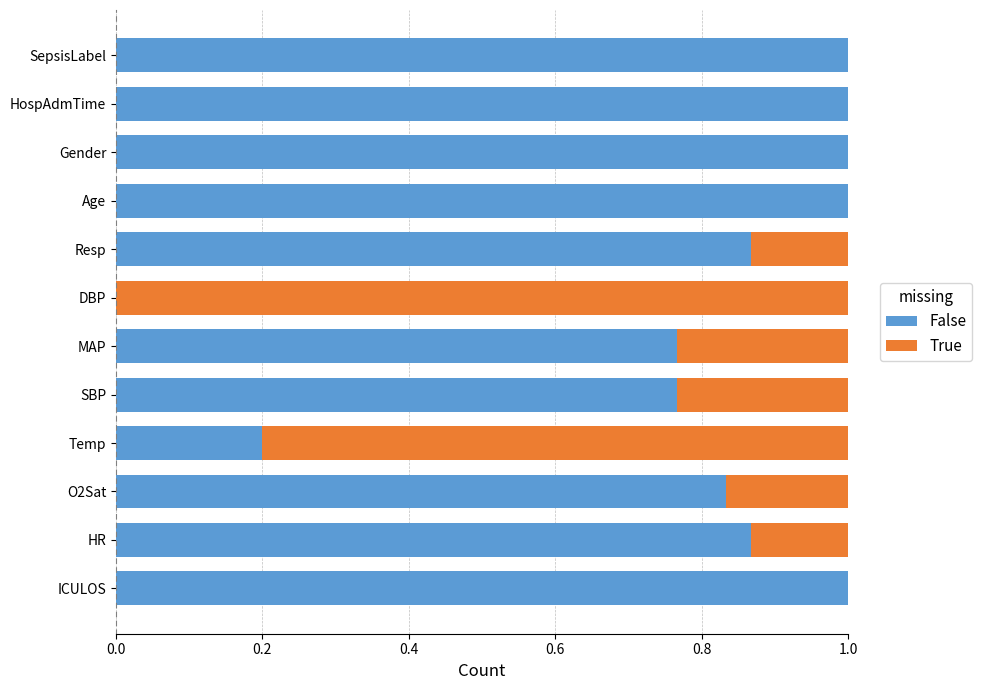

What is the sum of all False values?

9.3